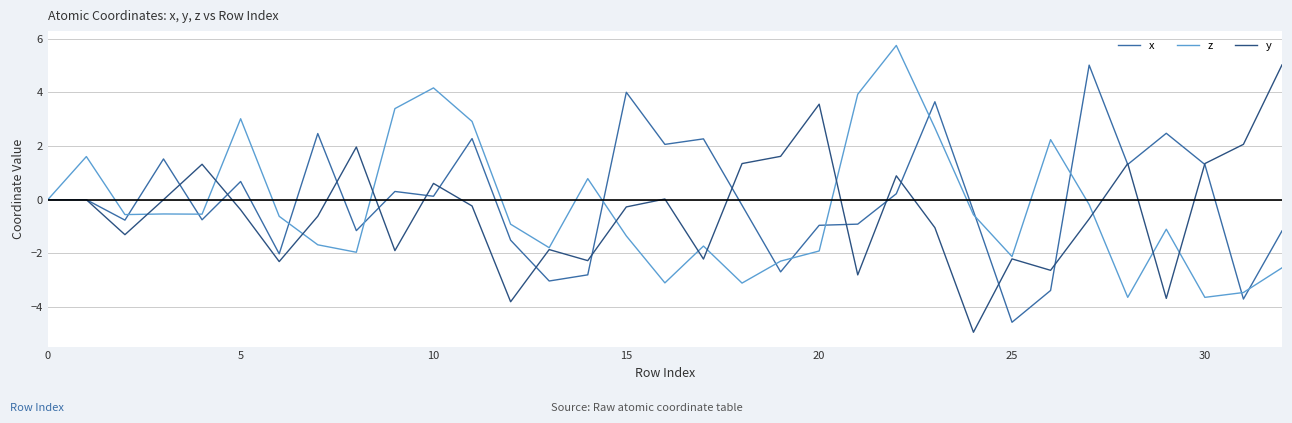

What is the greatest value displayed?

5.8